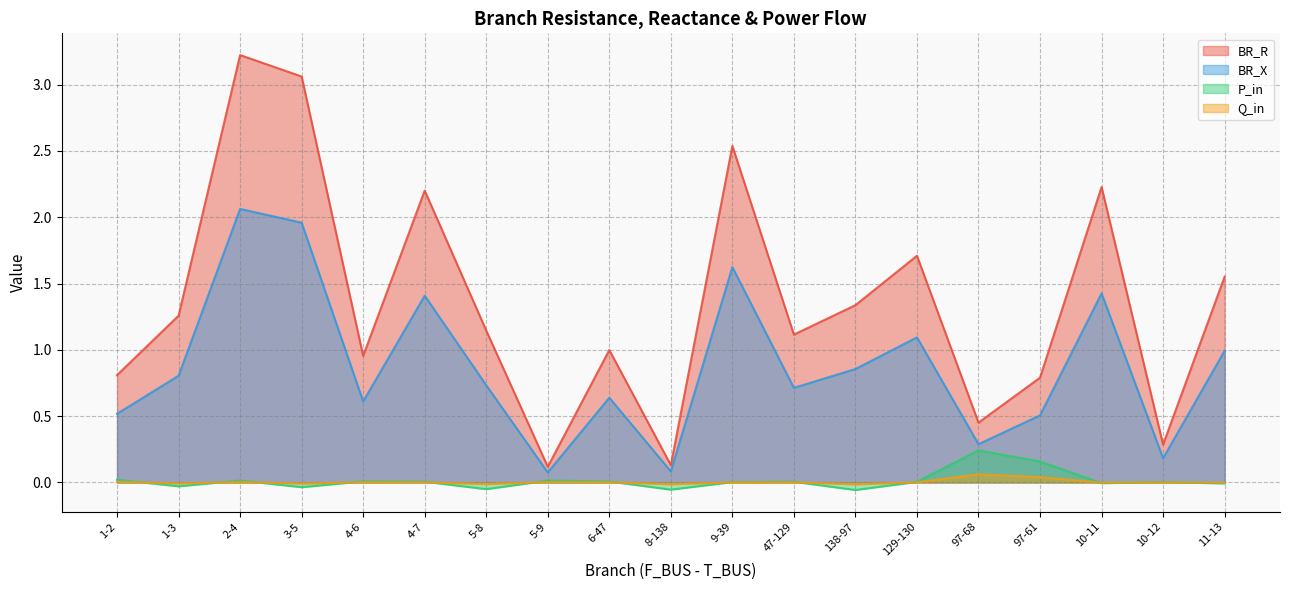

How many interior local peaks does the Q_in series have?

6